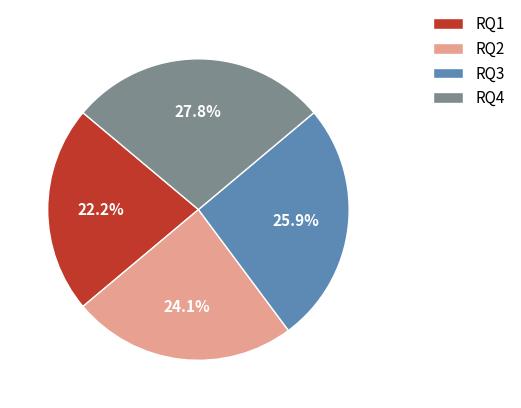

How many slices are in this pie chart?

4